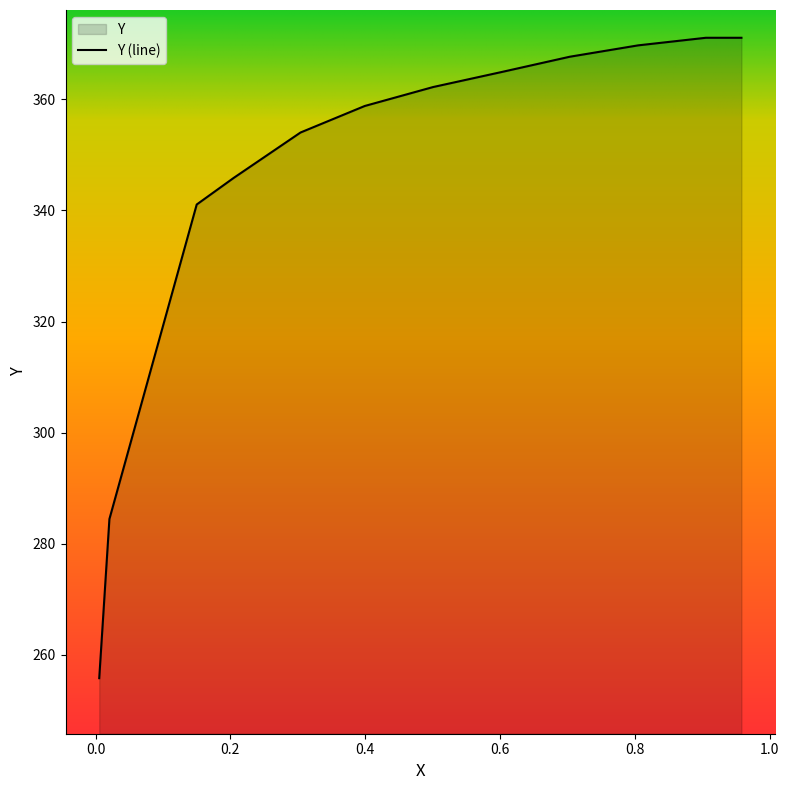

Does the chart display data point markers on the line(s)?

No